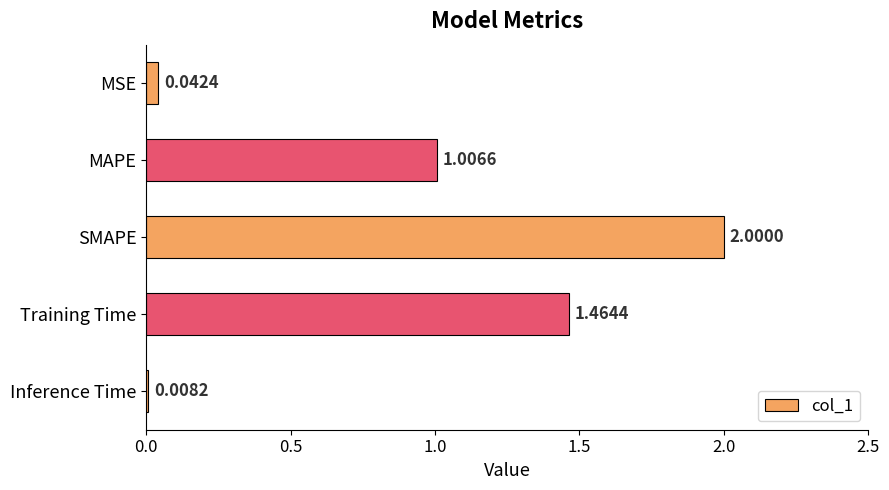

List the labels in order of value, smallest first.

Inference Time, MSE, MAPE, Training Time, SMAPE